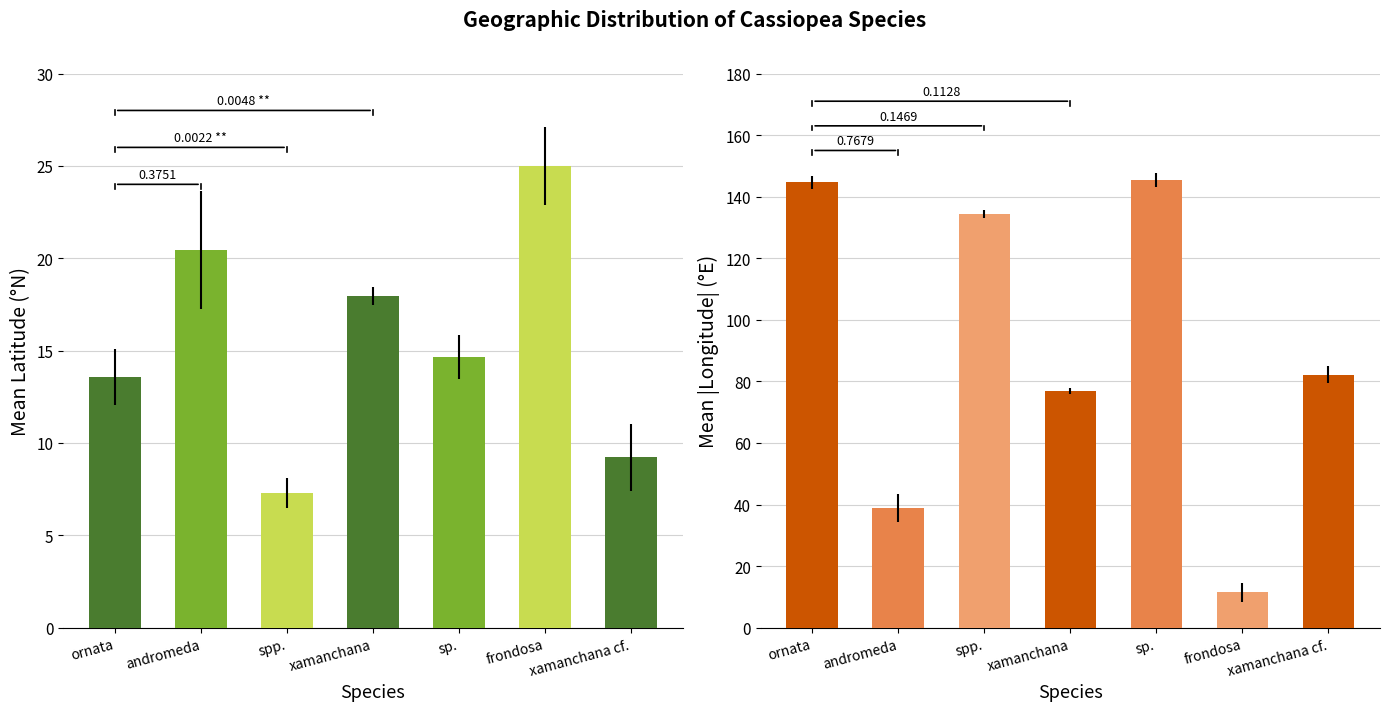

At which label does Mean Latitude first exceed 14?

andromeda